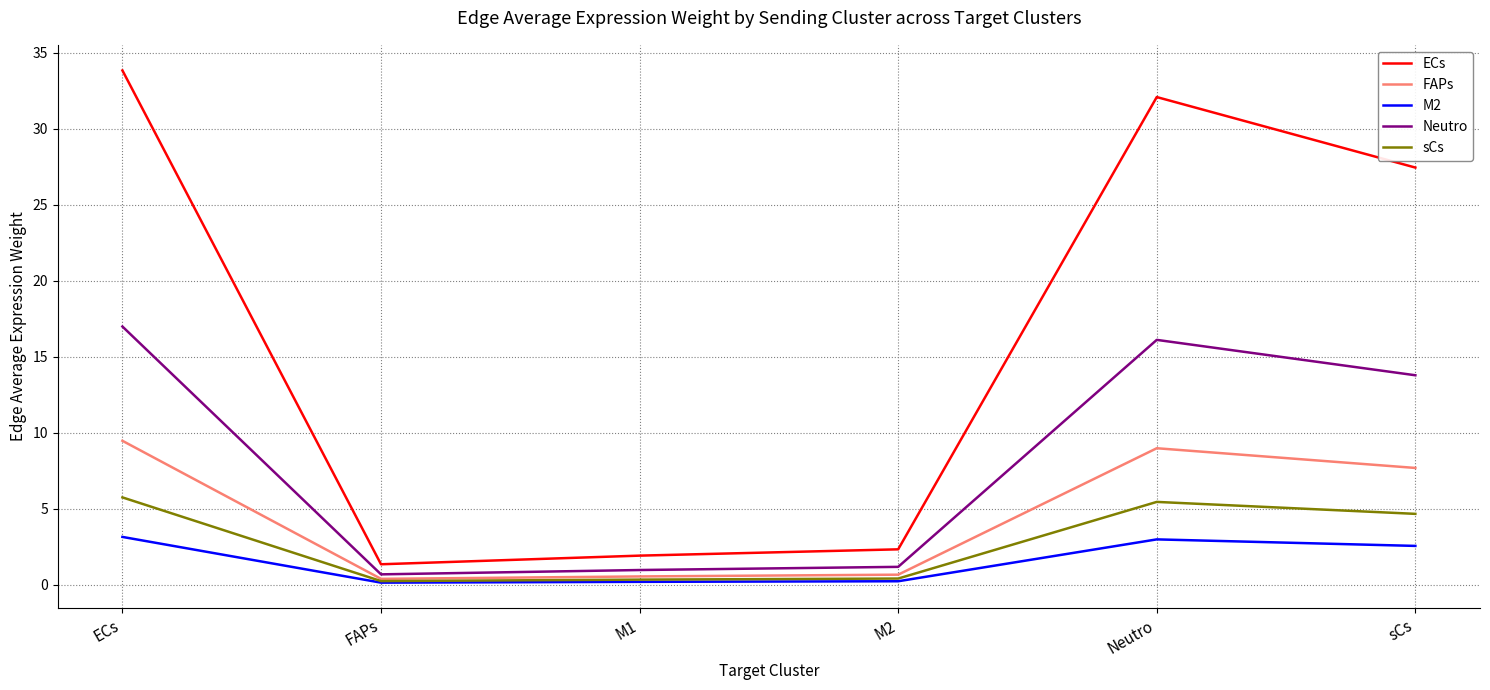

Which series has the largest total across all categories?

ECs